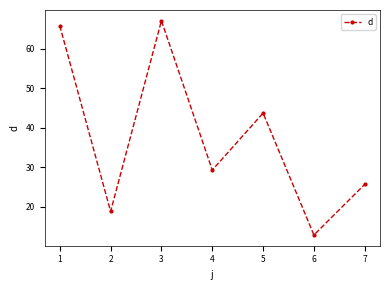

Which label corresponds to the largest value in the chart?

3